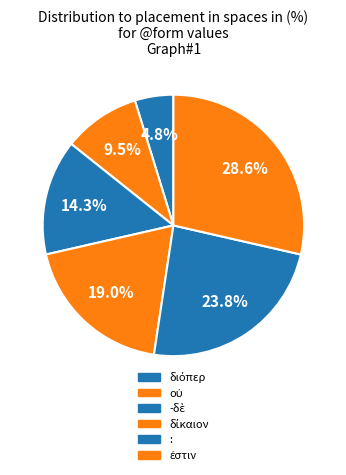

Count the number of slices in the pie.

6